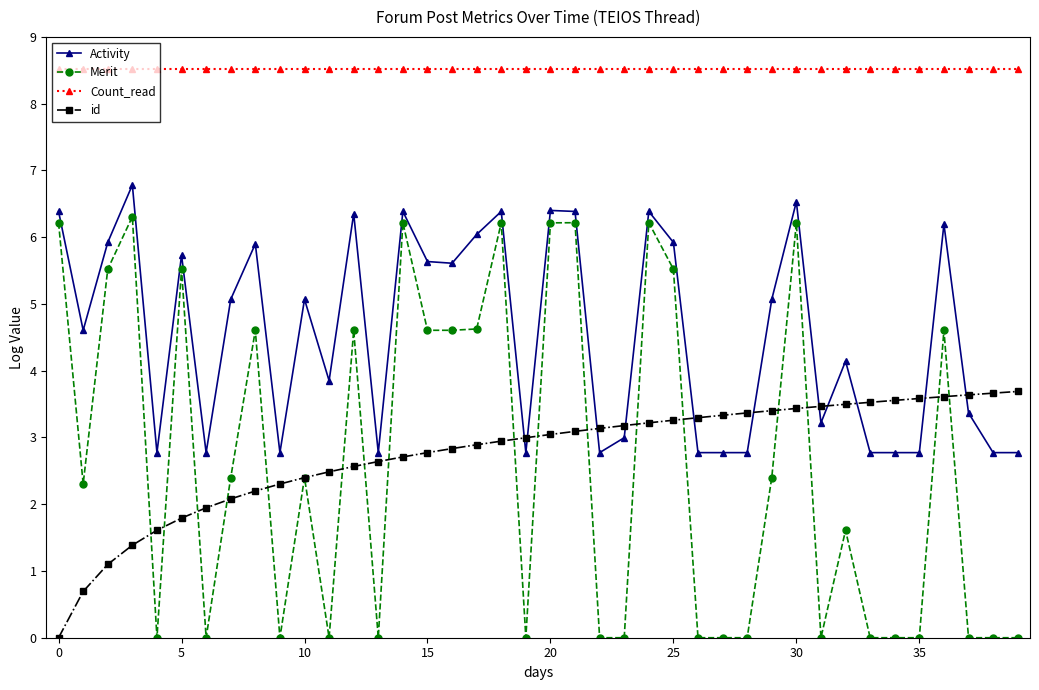

True or false: Merit and Count_read cross at least once.

False